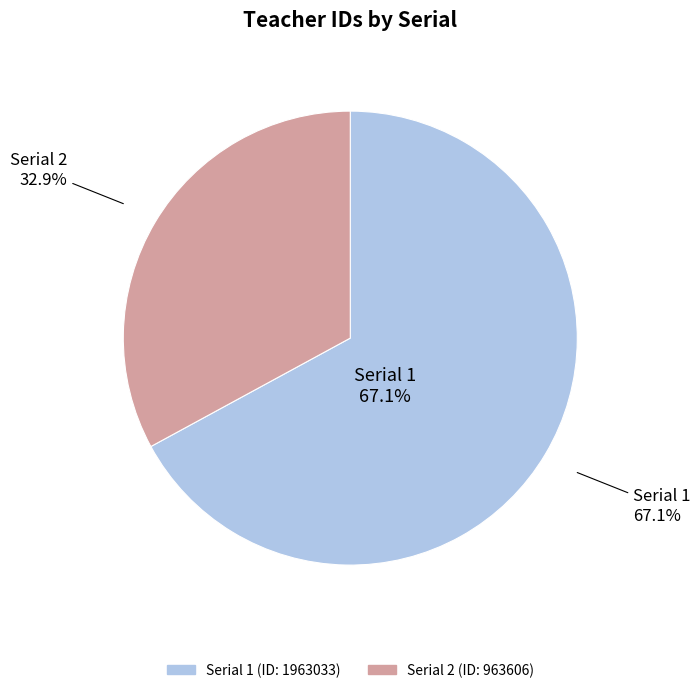

What is the change in value from 1 to 2?

-999427